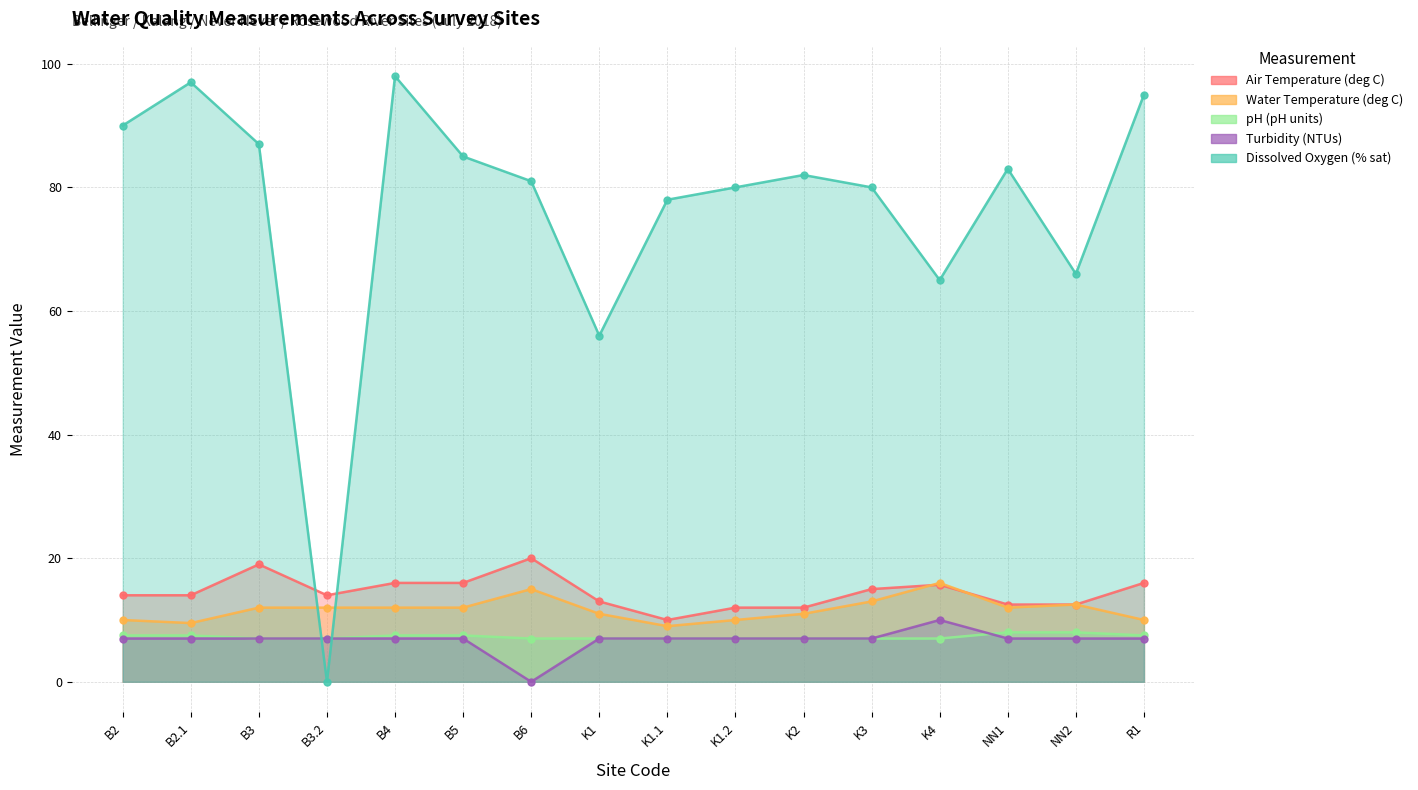

Which label corresponds to the smallest value in the chart?

B6